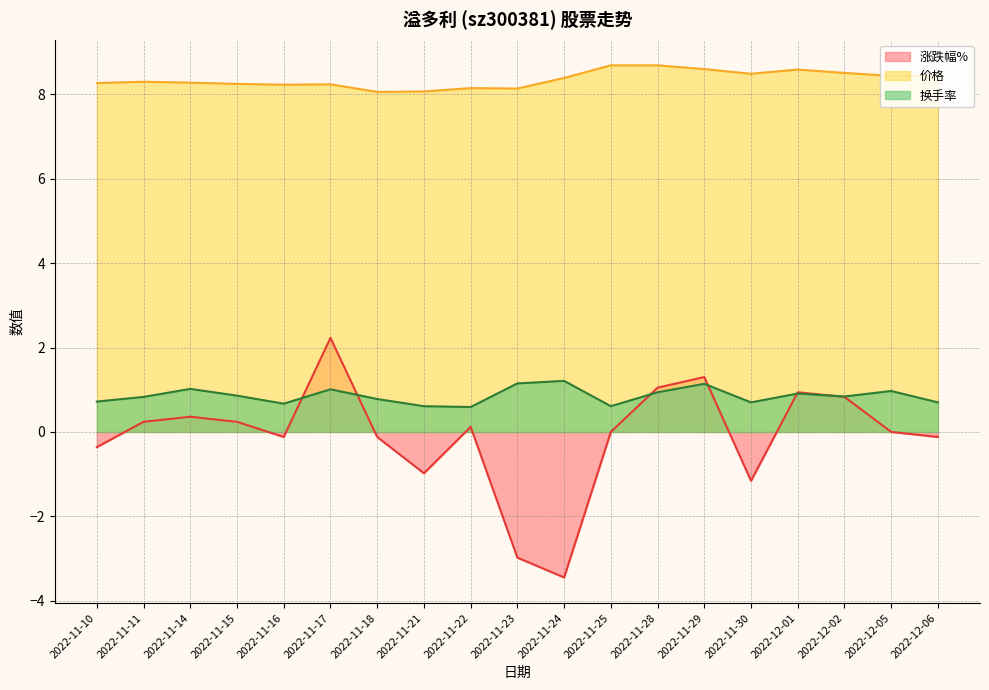

Which series has the largest range (max minus min)?

涨跌幅%